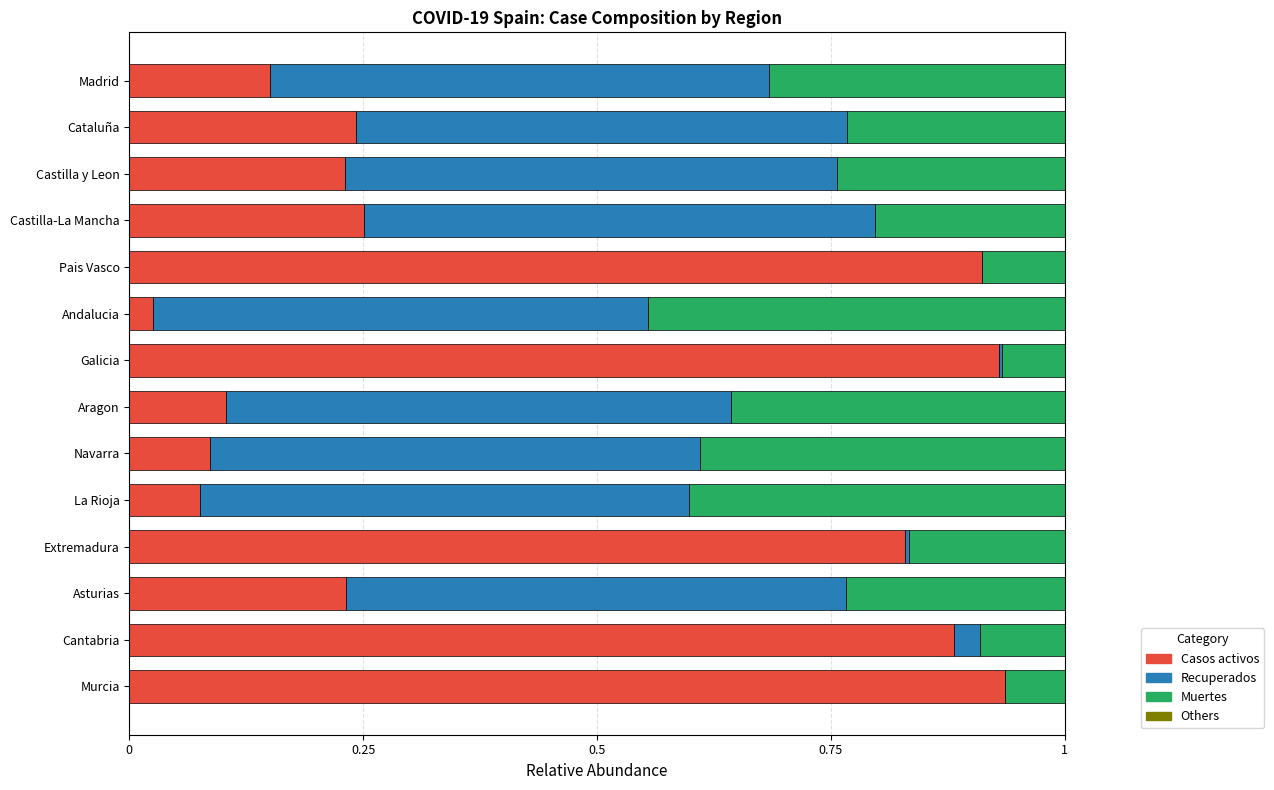

Is it true that Casos activos equals 0.2 at Asturias?

True